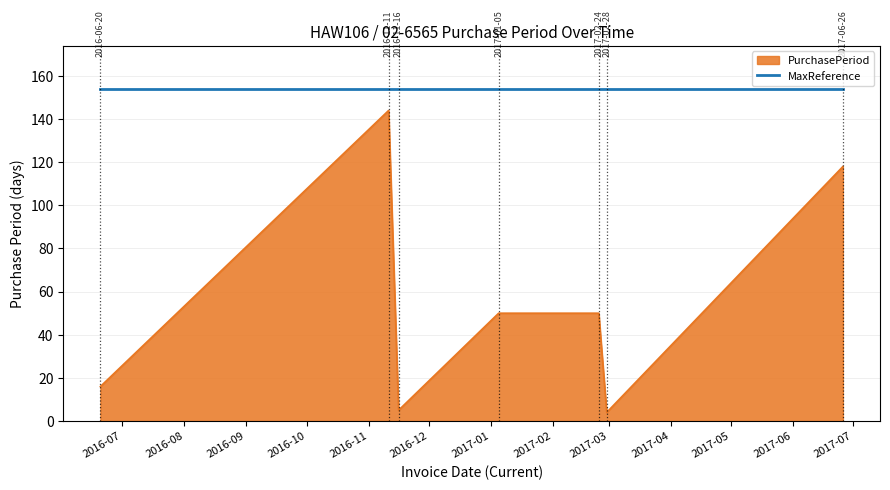

How many lines are shown in the chart?

2